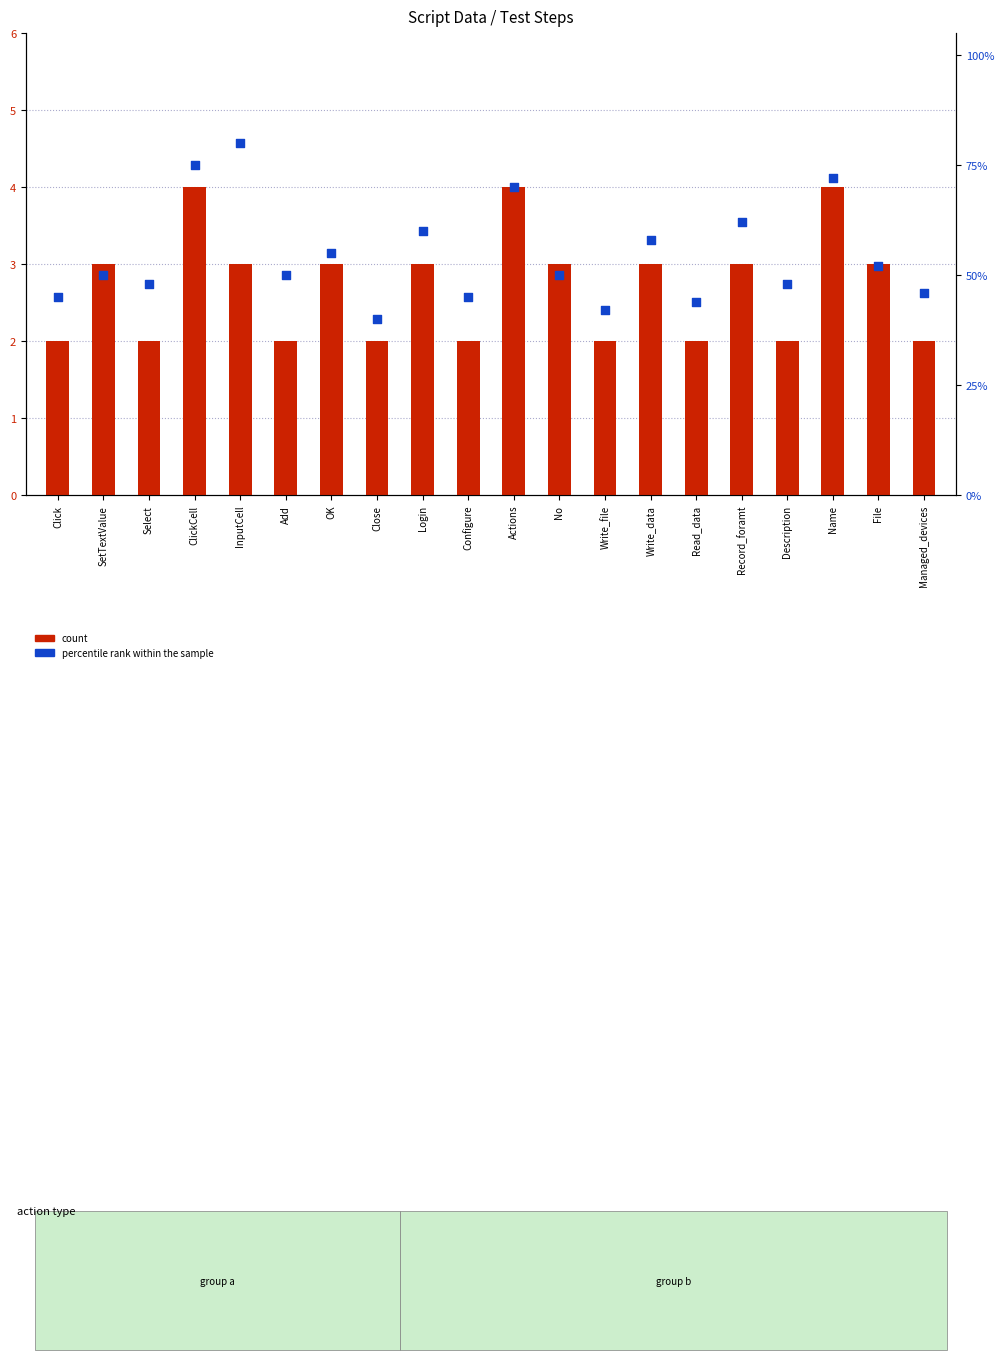

Which series has the largest total across all categories?

percentile rank within the sample